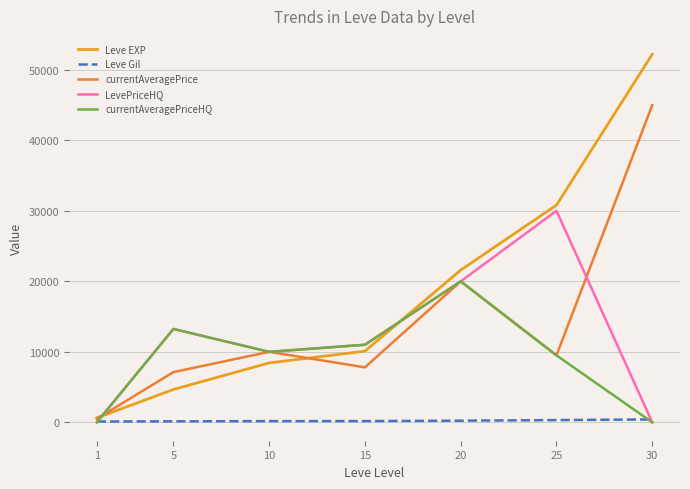

Where do LevePriceHQ and Leve EXP first cross each other?

1 and 5